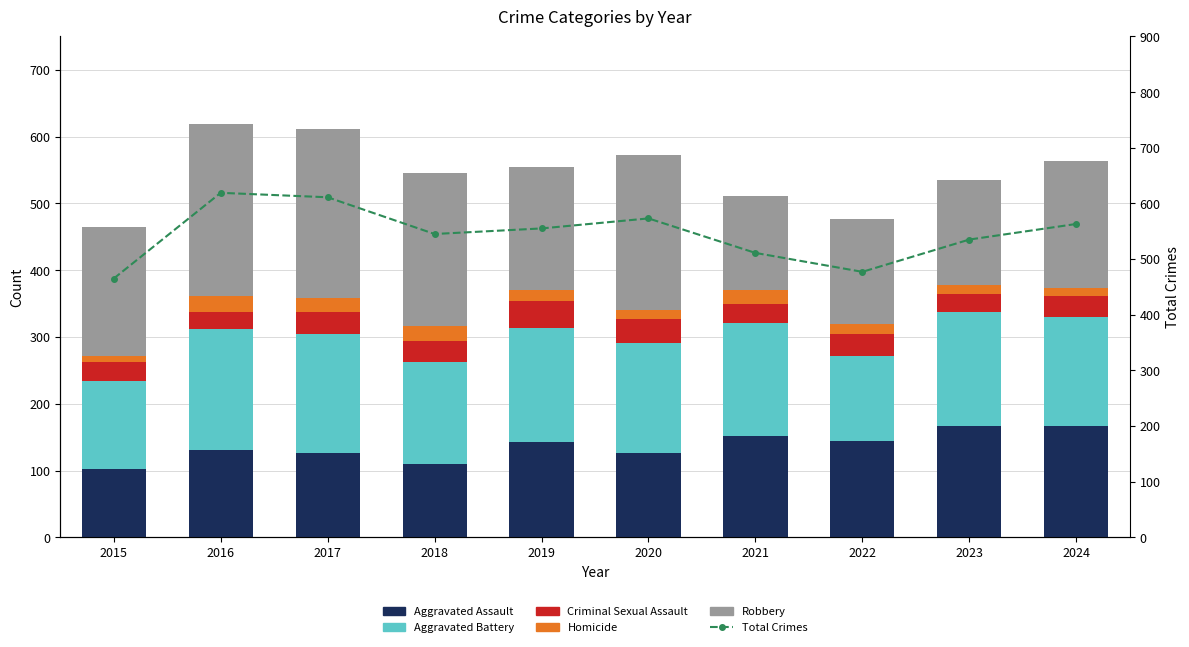

What value does the Total Crimes series have at 2023?

535